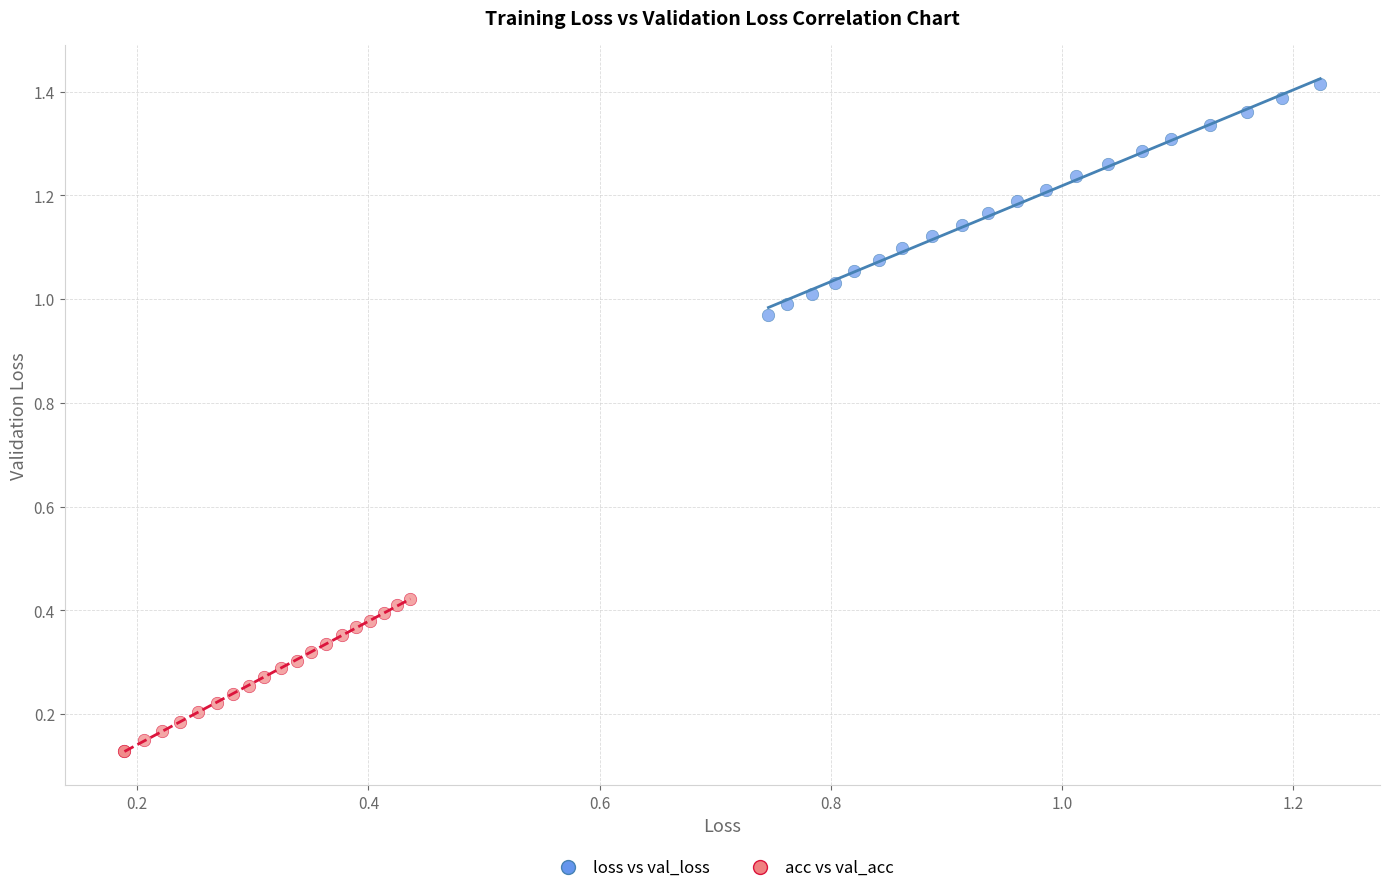

Which series reaches the minimum Y coordinate?

acc vs val_acc